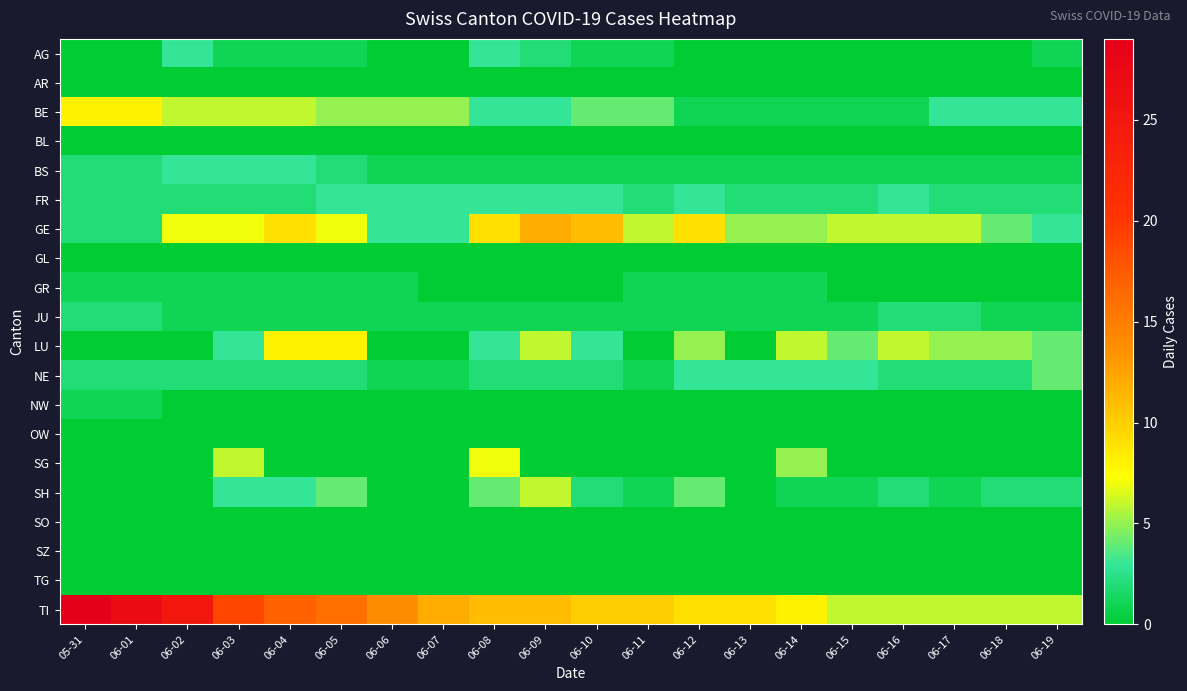

Count the number of categories in the chart.

20